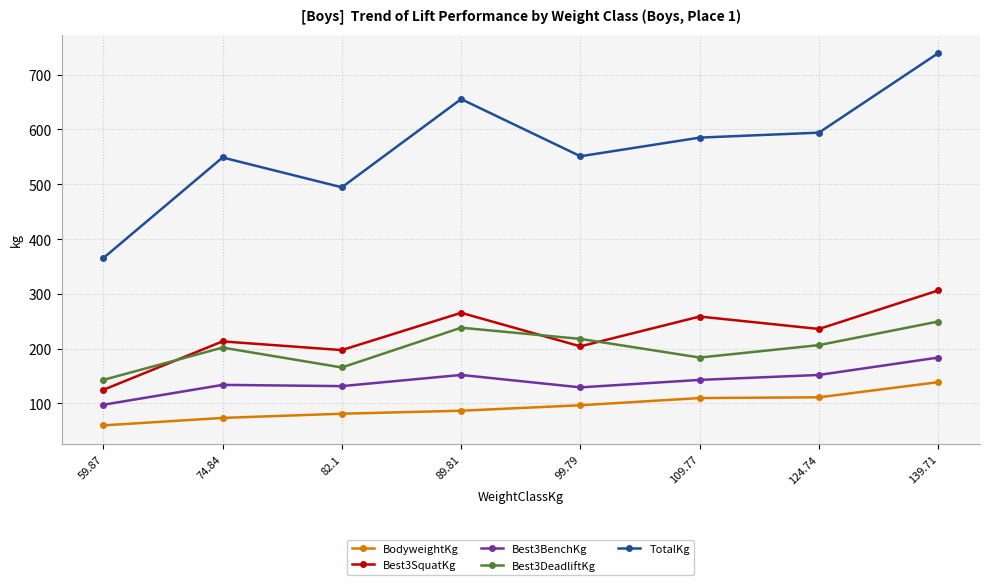

What is the label of the 2nd point from the left?

74.84